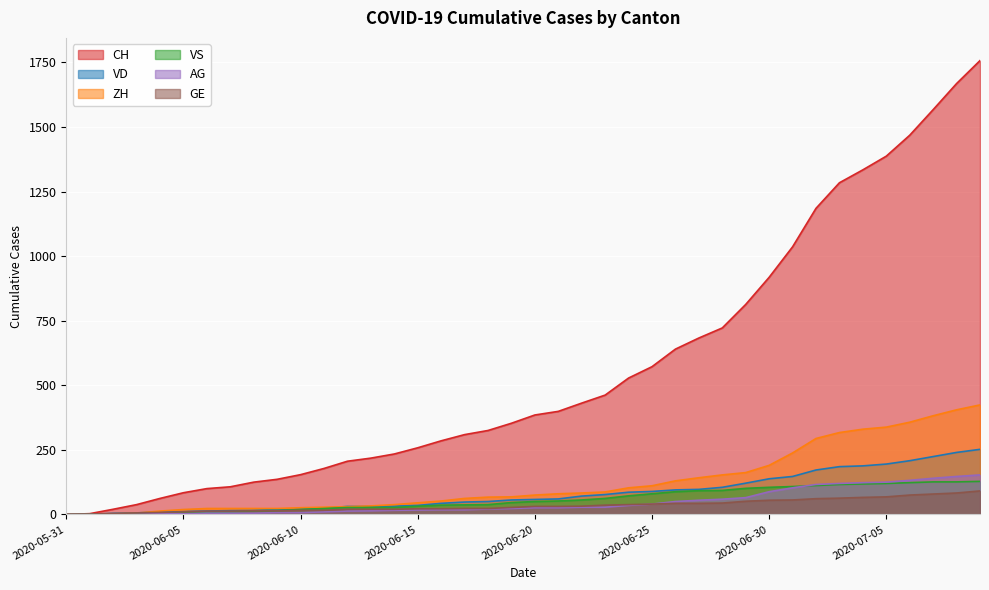

The value of AG at 2020-06-26 is 86. True or false?

False